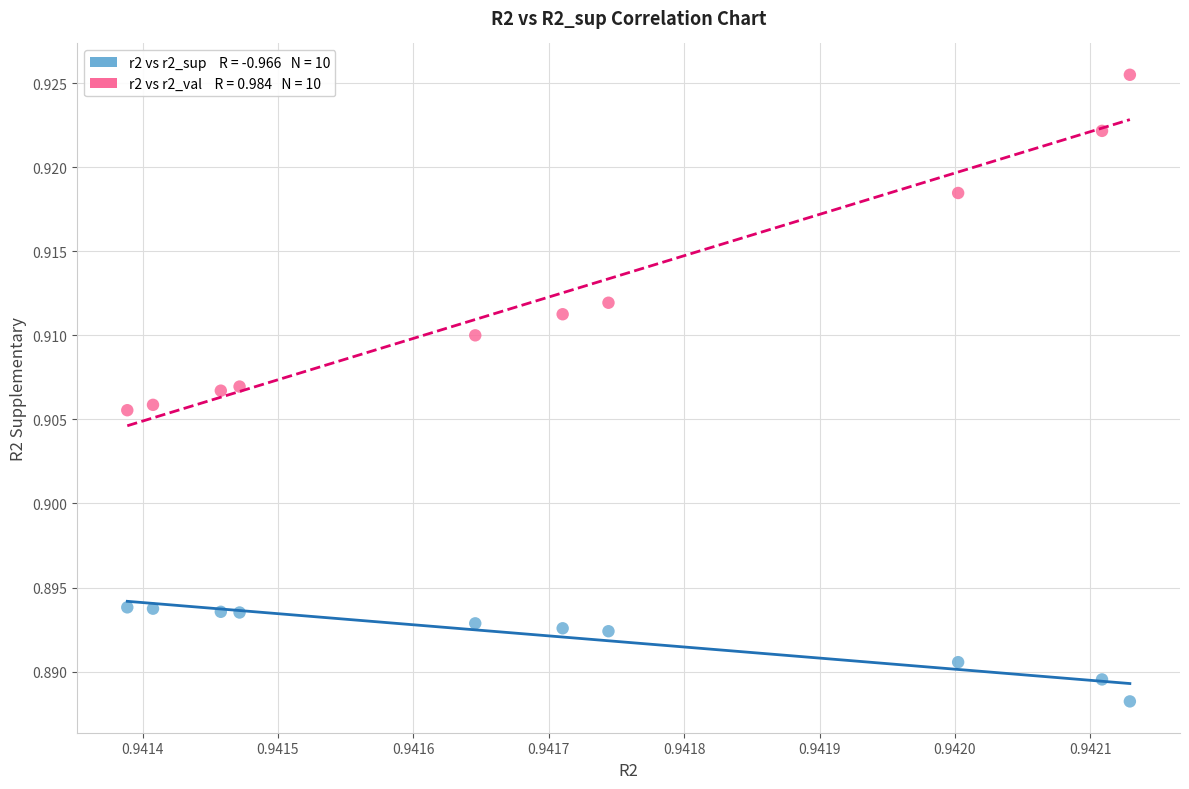

How many data points are displayed?

20